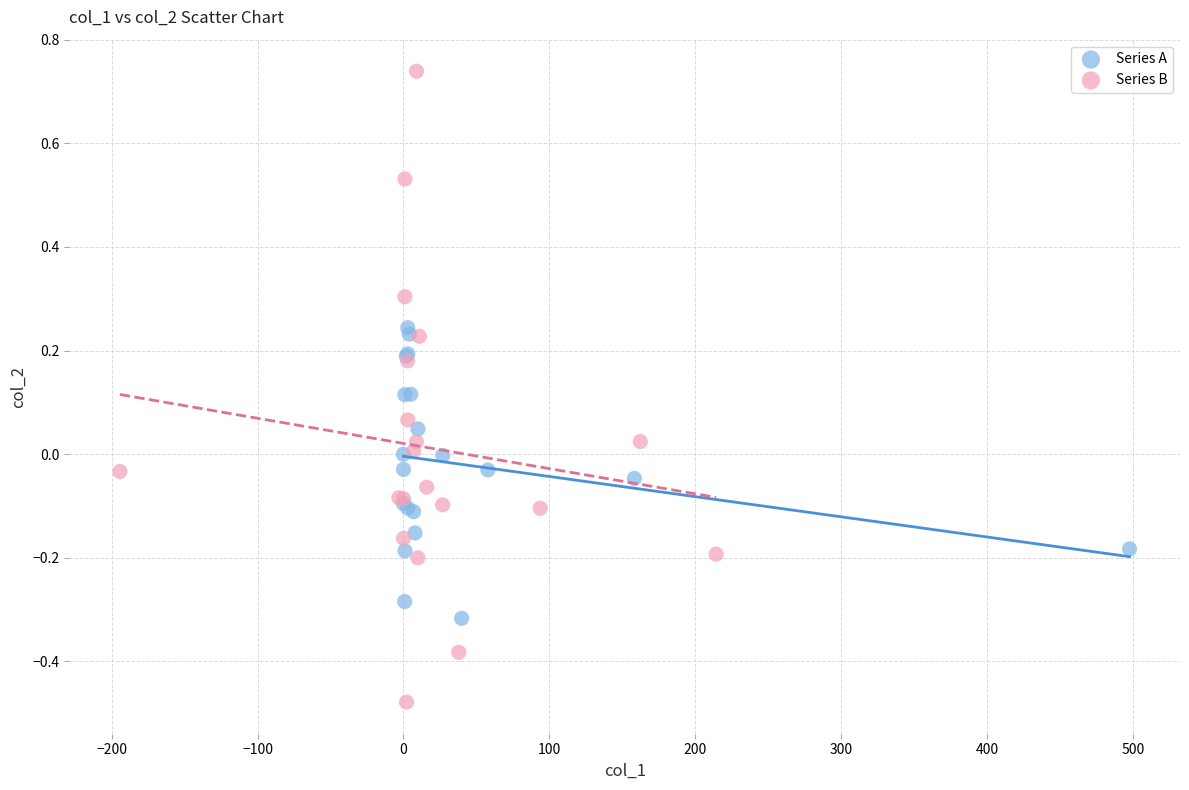

Which series contains the highest Y value?

Series B